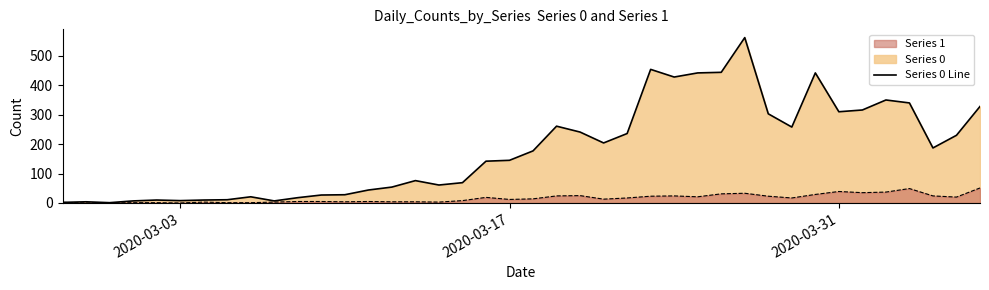

Reading left to right, extract all data points from this chart.

2	4	1	7	10	8	10	11	21	7	18	27	28	44	54	76	61	69	142	145	177	261	241	204	236	454	428	442	444	562	303	258	442	310	316	350	340	187	230	328